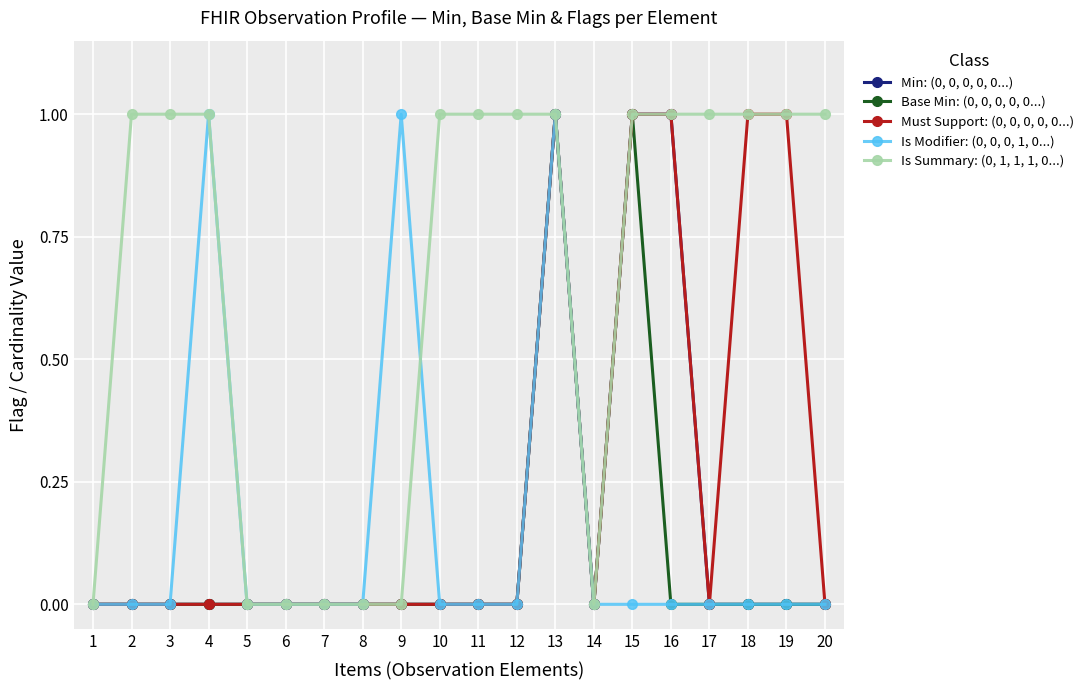

True or false: Is Summary: (0, 1, 1, 1, 0...) and Is Modifier: (0, 0, 0, 1, 0...) cross at least once.

True